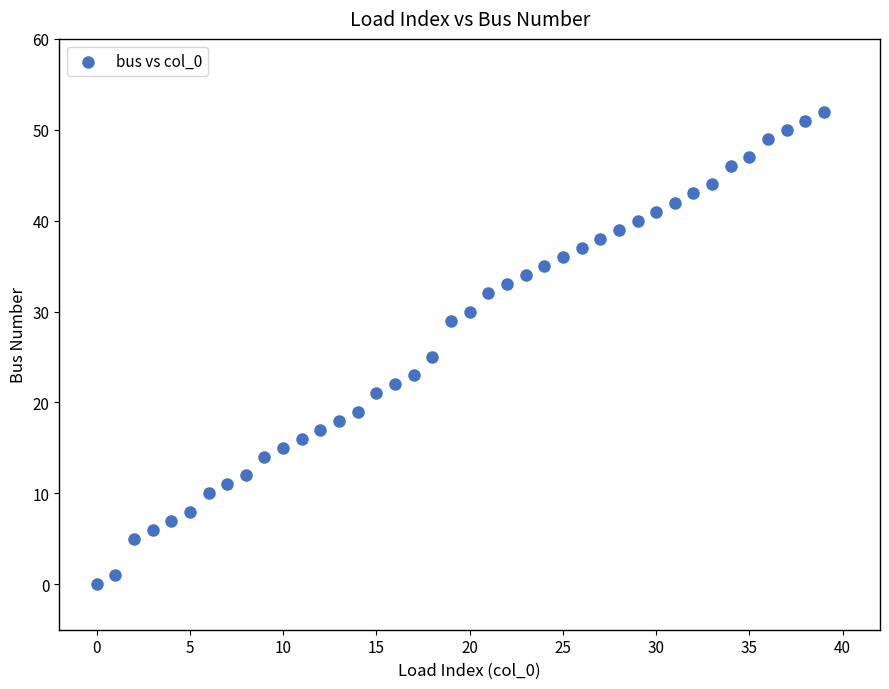

What Y value in the scatter plot is closest to 26?

25